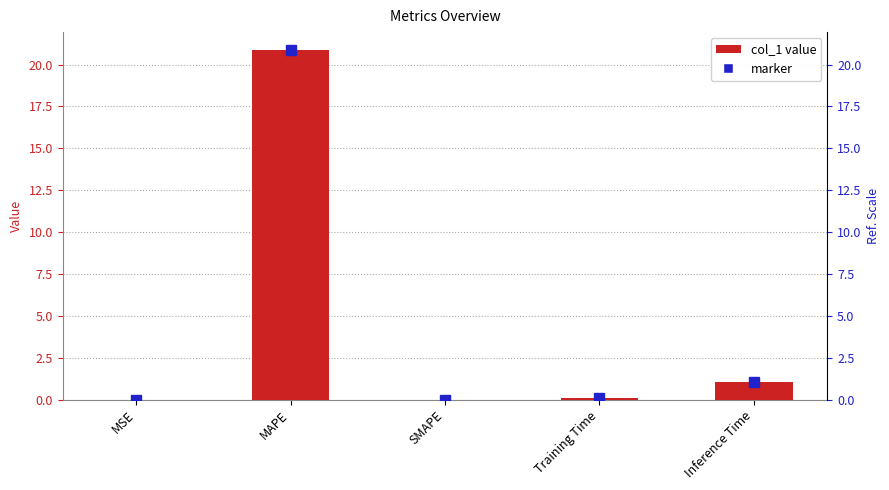

What is the change in value from MSE to Training Time?

+0.1